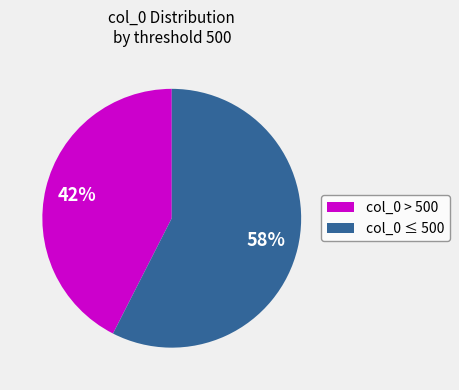

Does any single category account for the majority?

Yes